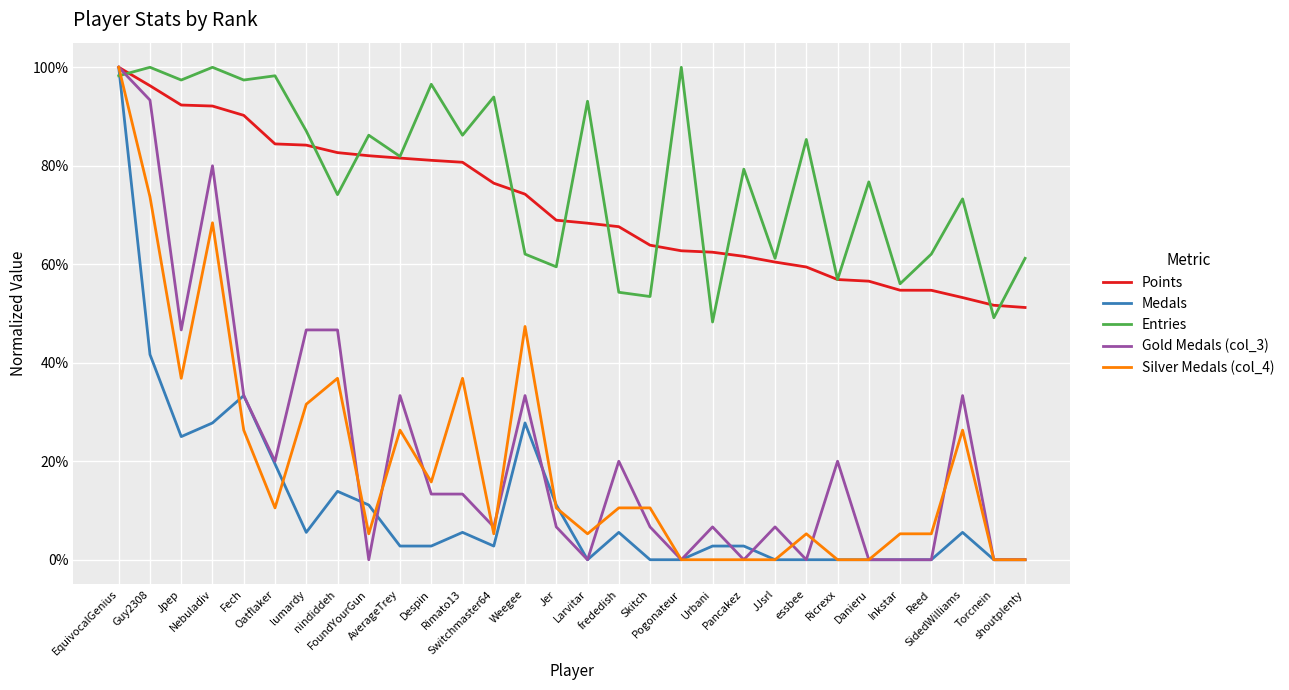

Which category has the highest value in the Gold Medals (col_3) series?

EquivocalGenius